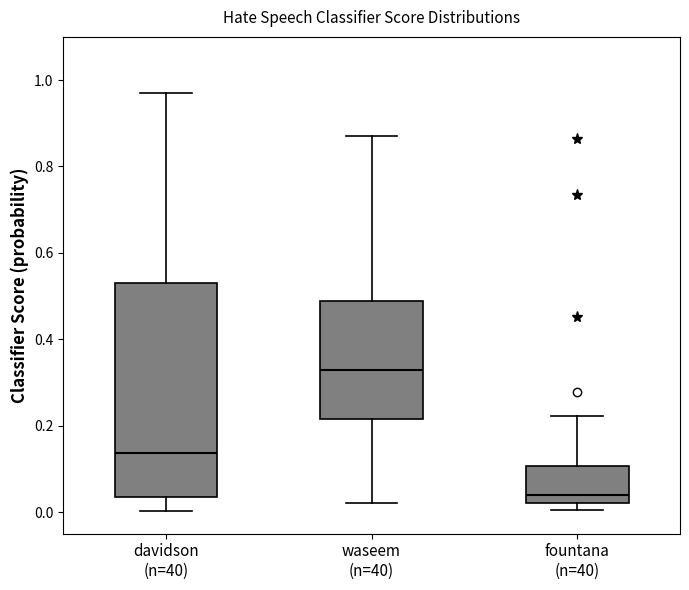

Reading left to right, transcribe this box plot: for each box, give where its median line is, the range the box spans, and where its two whiskers end, as read against the y-axis. The values are not printed on the chart, so give them approximately, as read against the axis.

davidson (n=40): median 0.14, box 0.04 to 0.54, whiskers 0.00 to 0.98
waseem (n=40): median 0.32, box 0.22 to 0.48, whiskers 0.02 to 0.86
fountana (n=40): median 0.04, box 0.02 to 0.10, whiskers 0.00 to 0.22